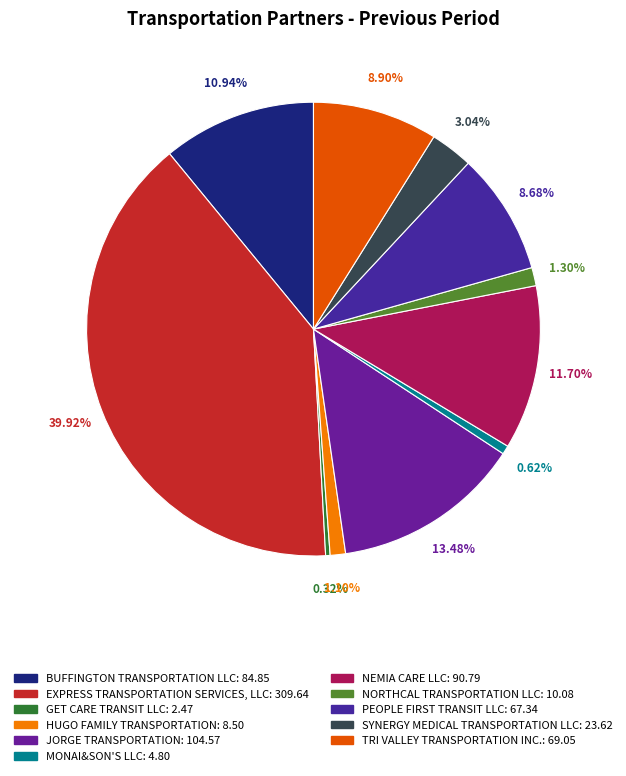

Which slice is the largest?

EXPRESS TRANSPORTATION SERVICES, LLC